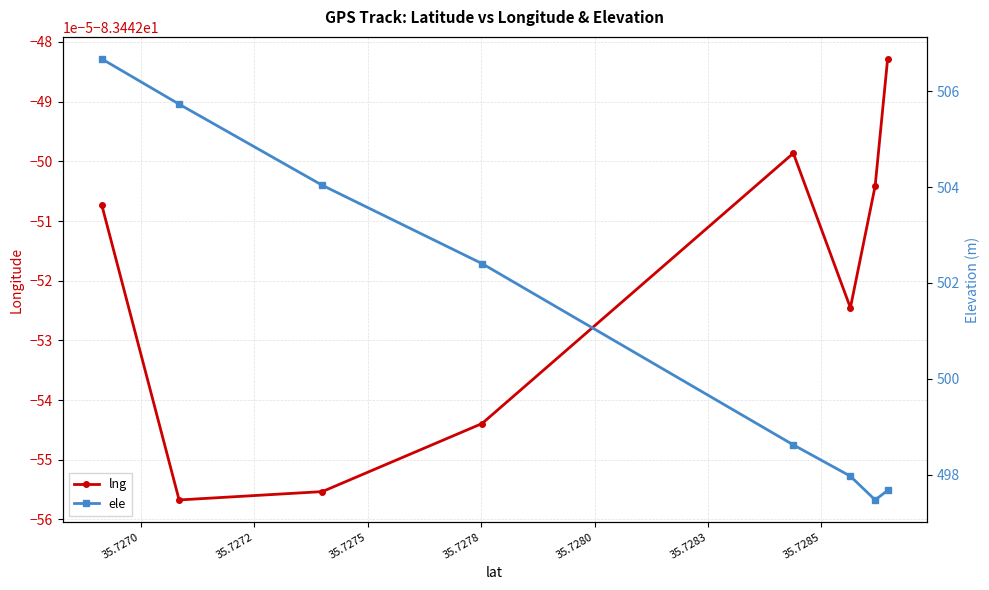

The value of ele at 35.7285 is 158.4. True or false?

False